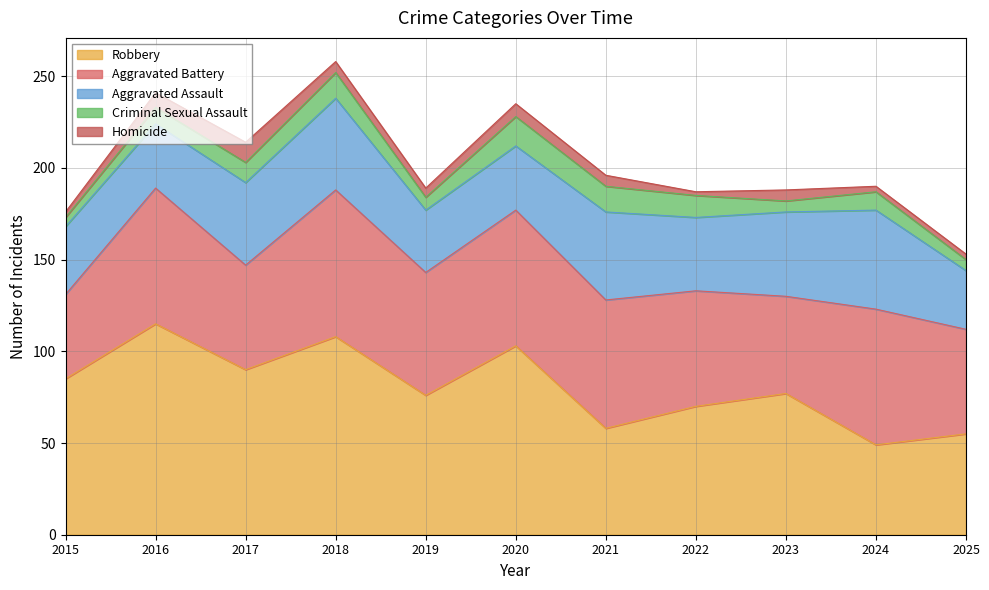

What is the value of the Aggravated Assault point at the 6th from the left?

35